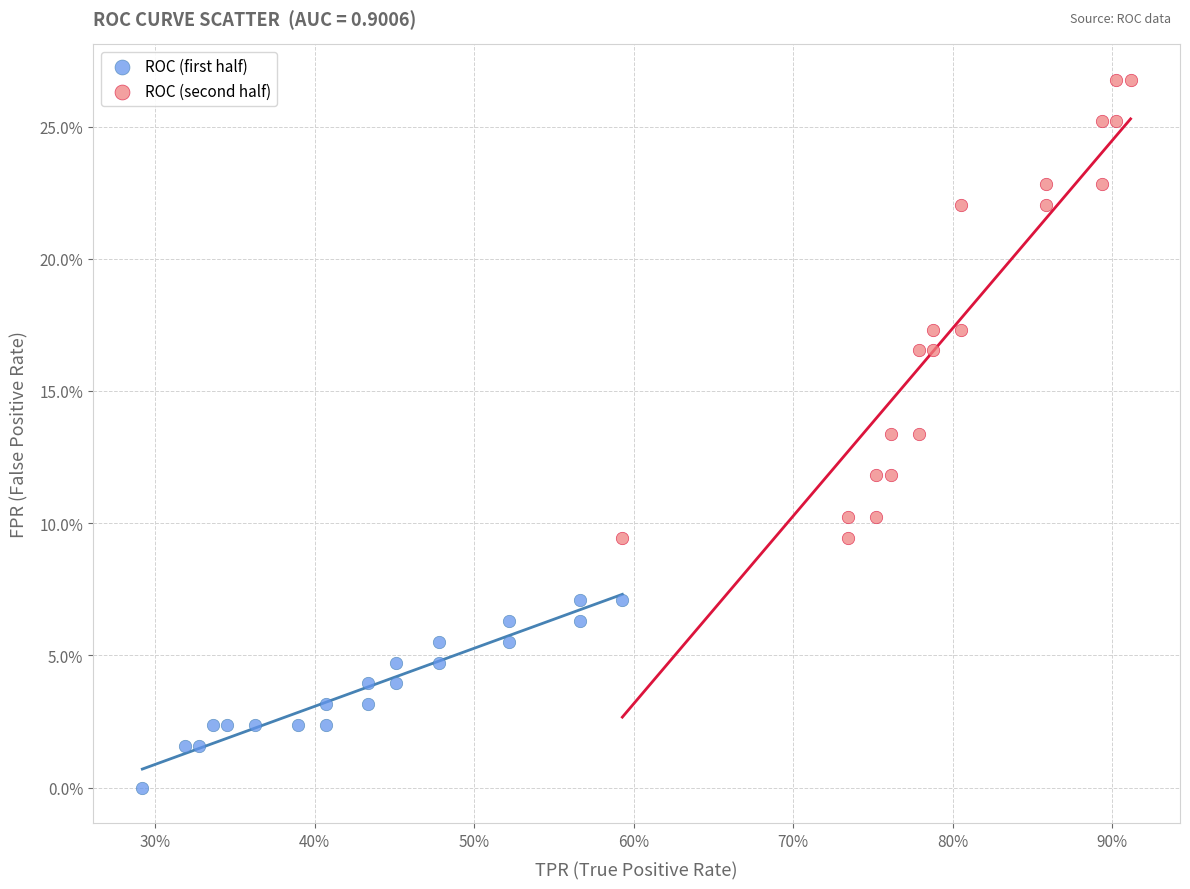

What are all the series names shown in the legend?

ROC (first half), ROC (second half)